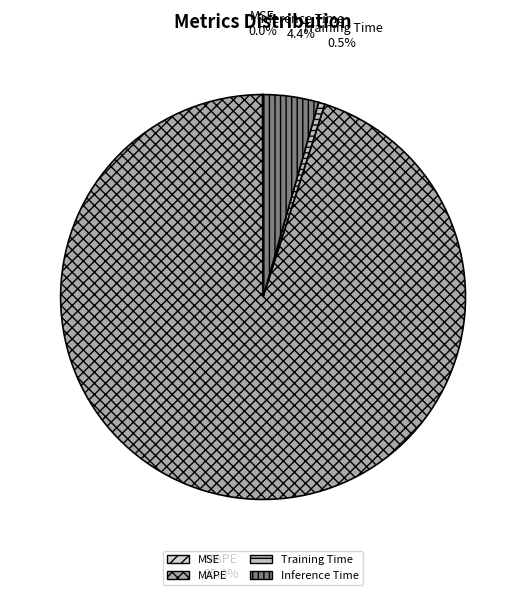

Combined, do Training Time and Inference Time account for over 50%?

No